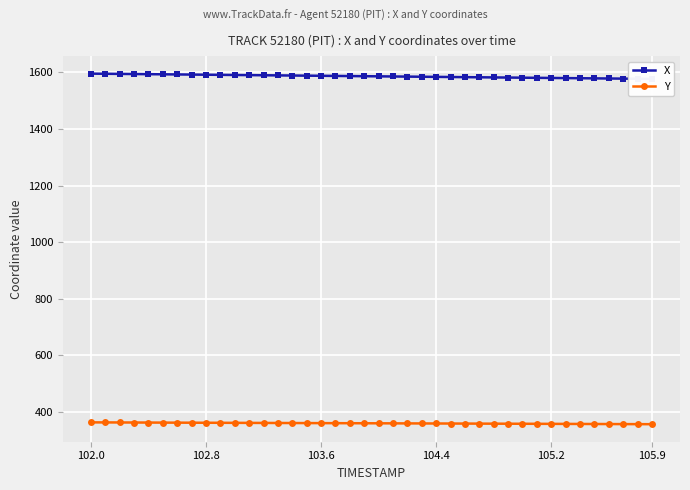

Which series has the largest total across all categories?

X